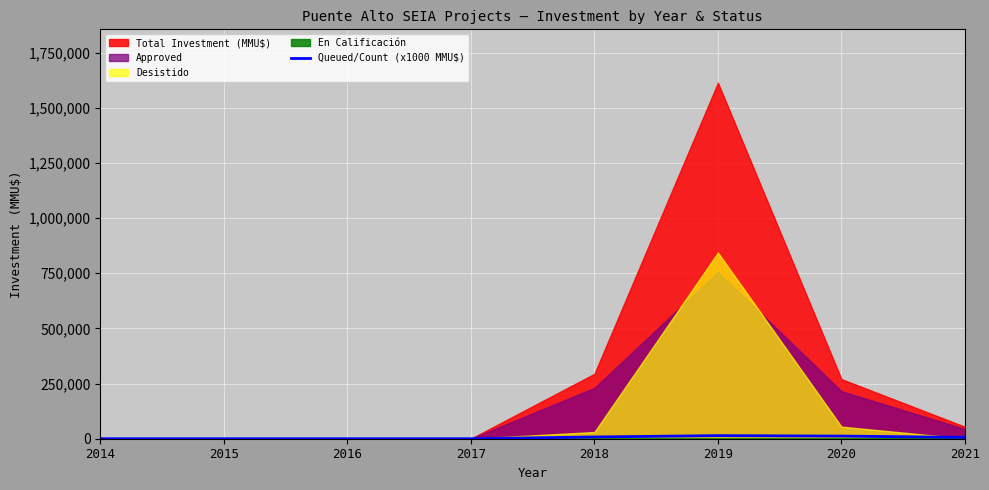

How many interior local peaks (higher than both neighbors) does the data have?

1